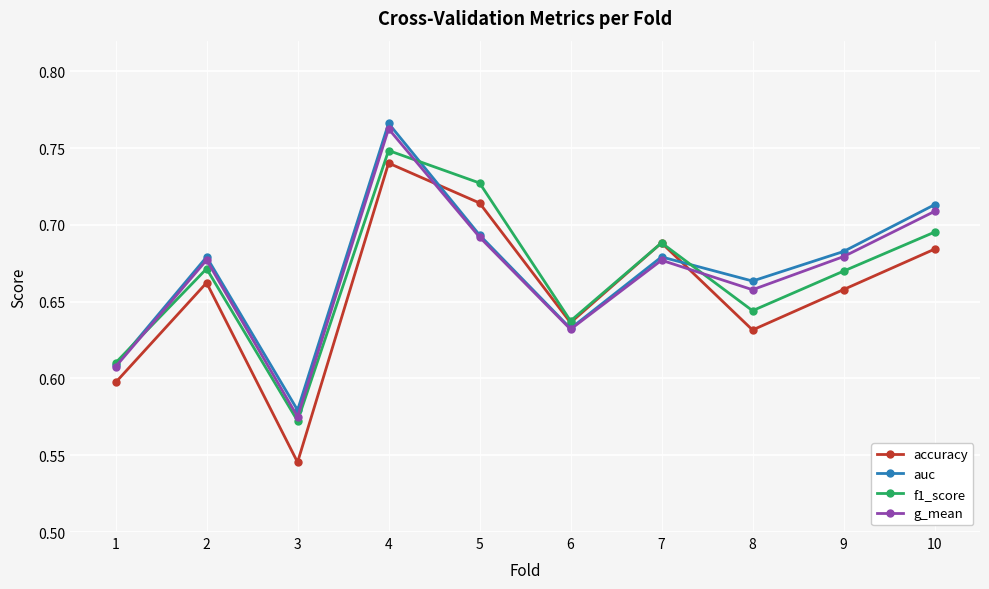

Is this an area chart (filled region under the line)?

No